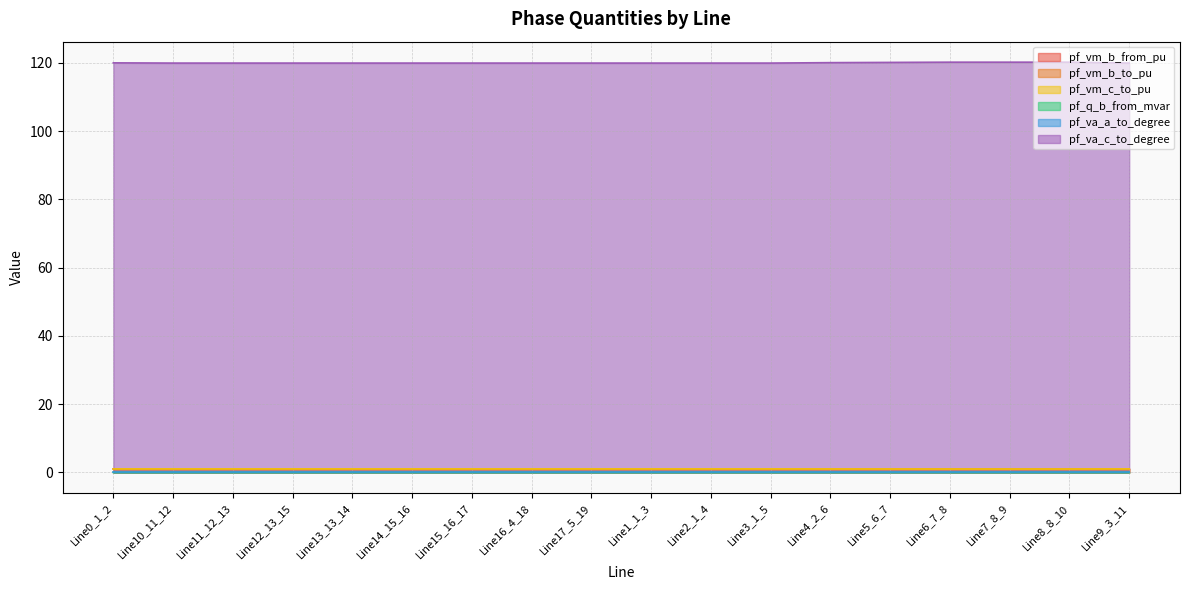

At which category does the chart reach its minimum across all series?

Line10_11_12